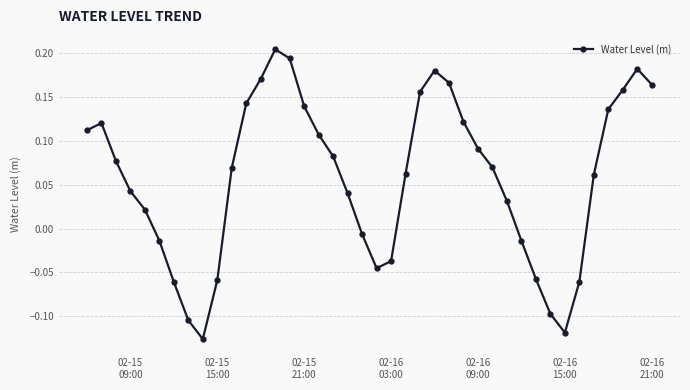

What is the difference between the maximum and minimum values?

0.3